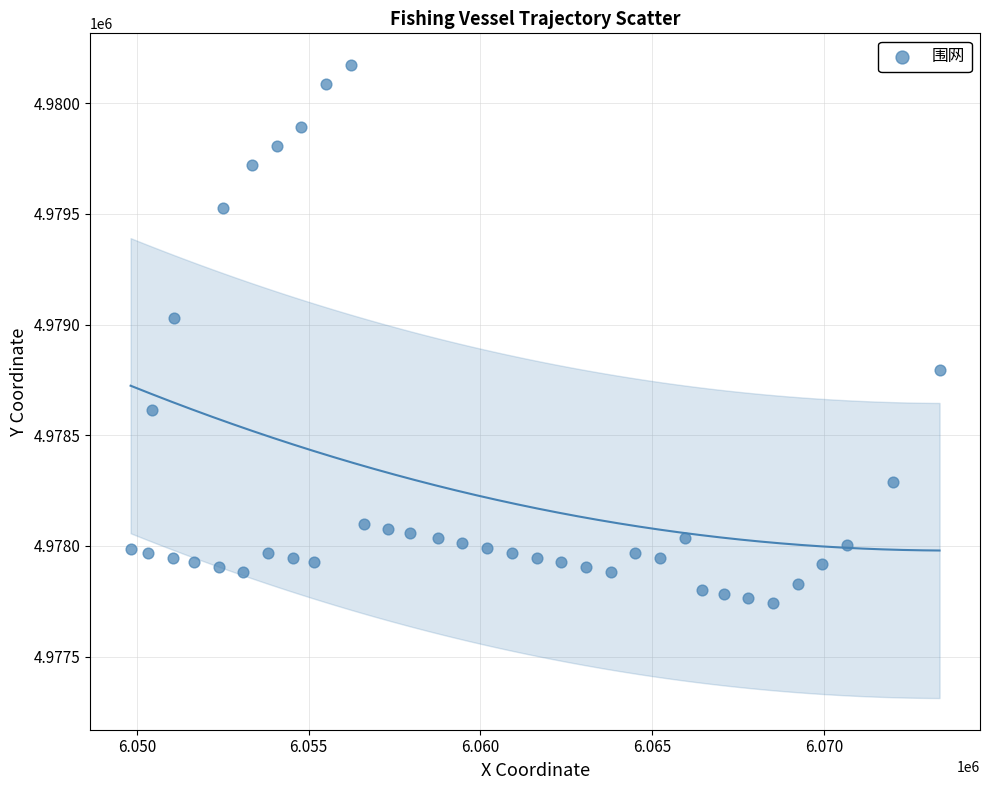

What is the range of Y values (max minus min)?

2431.4